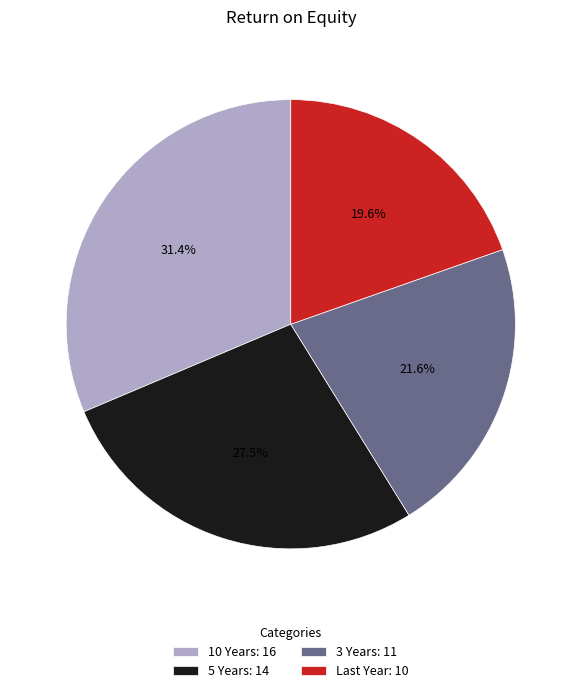

Rank the categories by value from highest to lowest.

10 Years, 5 Years, 3 Years, Last Year